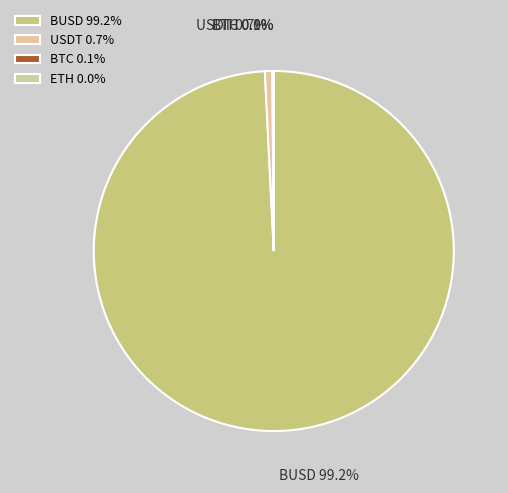

What is the total percentage of USDT and BUSD?

99.9%